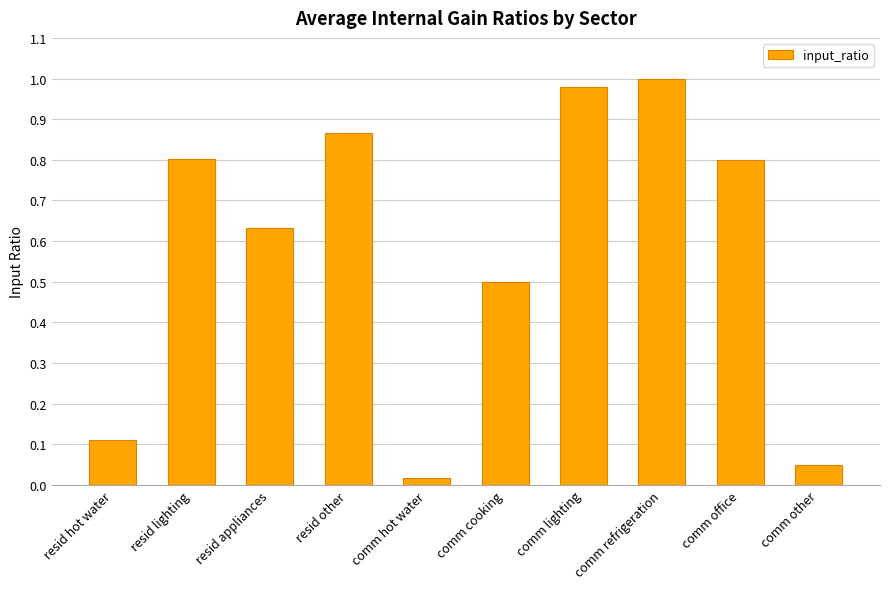

Which has a higher value, comm cooking or resid hot water?

comm cooking